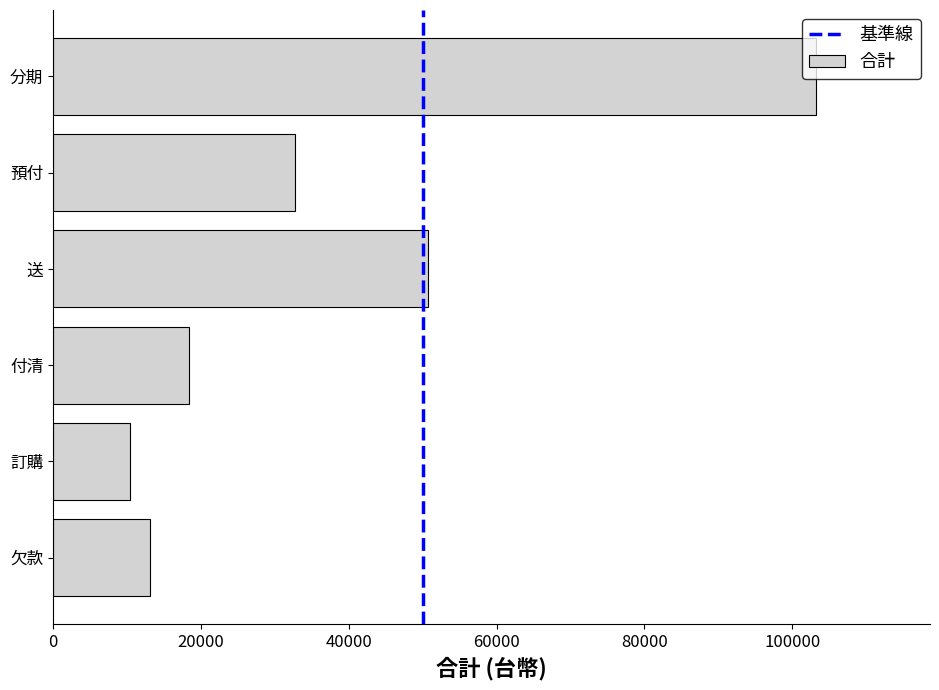

True or false: the data shows 10465 at 訂購.

True